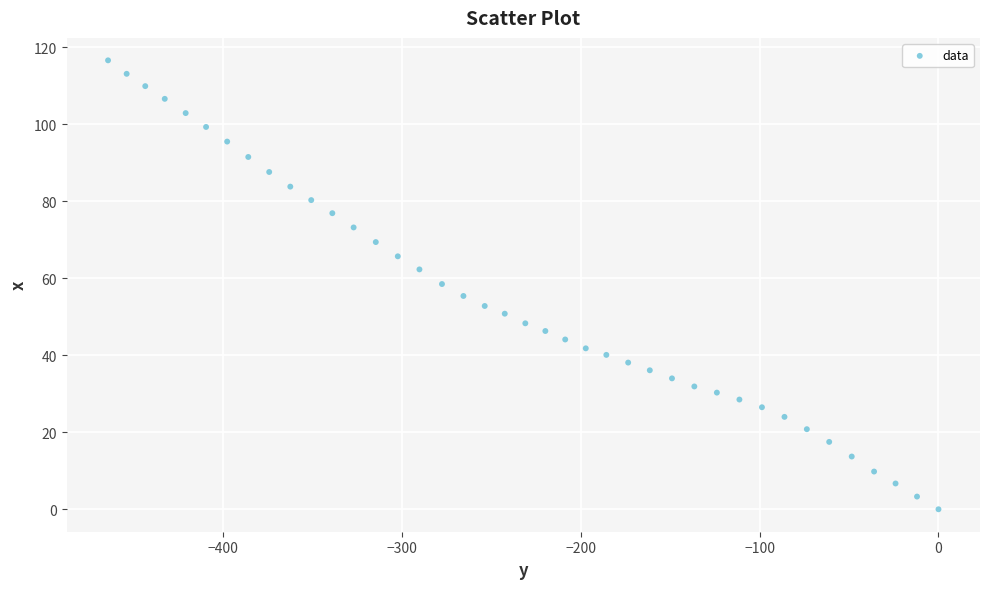

What is the range of X values (max minus min)?

464.3